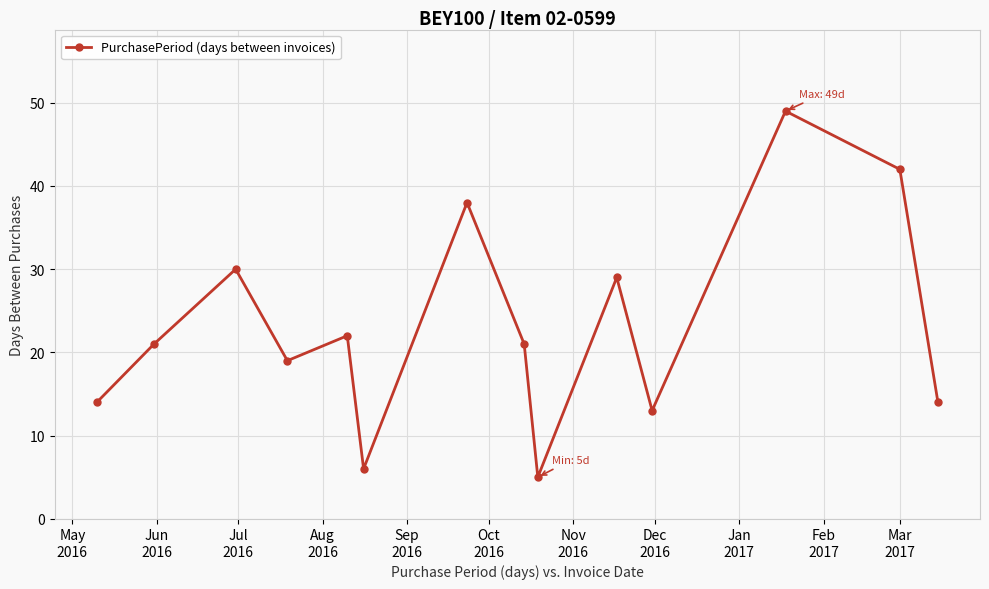

What is the maximum value shown in the chart?

49